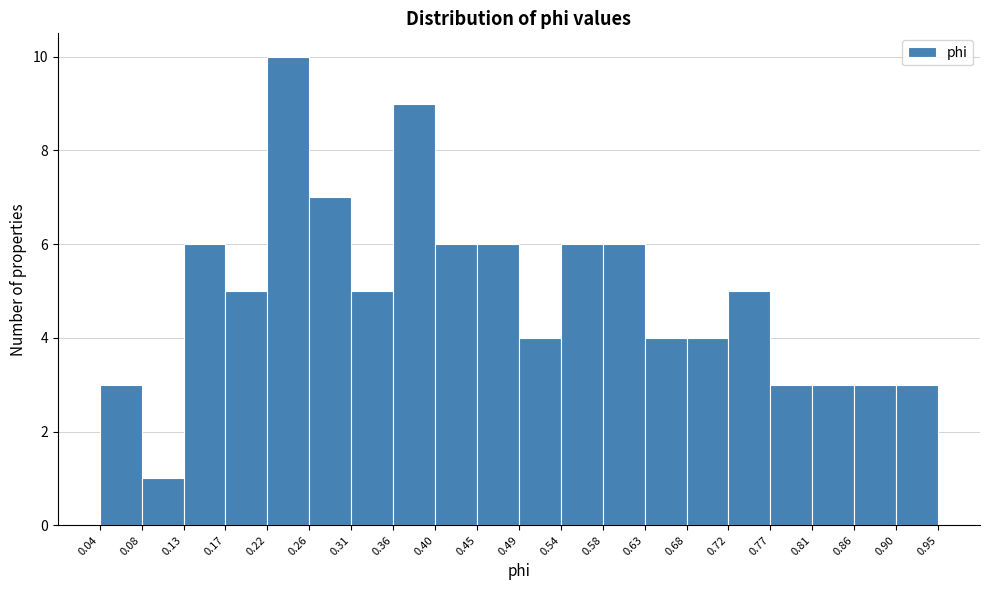

Reading left to right, transcribe this chart: for each bar, give the range it covers on the x-axis and its height. The values are not printed on the chart, so give them approximately, as read against the axis.

0.04 to 0.08: 3
0.08 to 0.13: 1
0.13 to 0.17: 6
0.17 to 0.22: 5
0.22 to 0.26: 10
0.26 to 0.31: 7
0.31 to 0.36: 5
0.36 to 0.40: 9
0.40 to 0.45: 6
0.45 to 0.49: 6
0.49 to 0.54: 4
0.54 to 0.58: 6
0.58 to 0.63: 6
0.63 to 0.68: 4
0.68 to 0.72: 4
0.72 to 0.77: 5
0.77 to 0.81: 3
0.81 to 0.86: 3
0.86 to 0.90: 3
0.90 to 0.95: 3